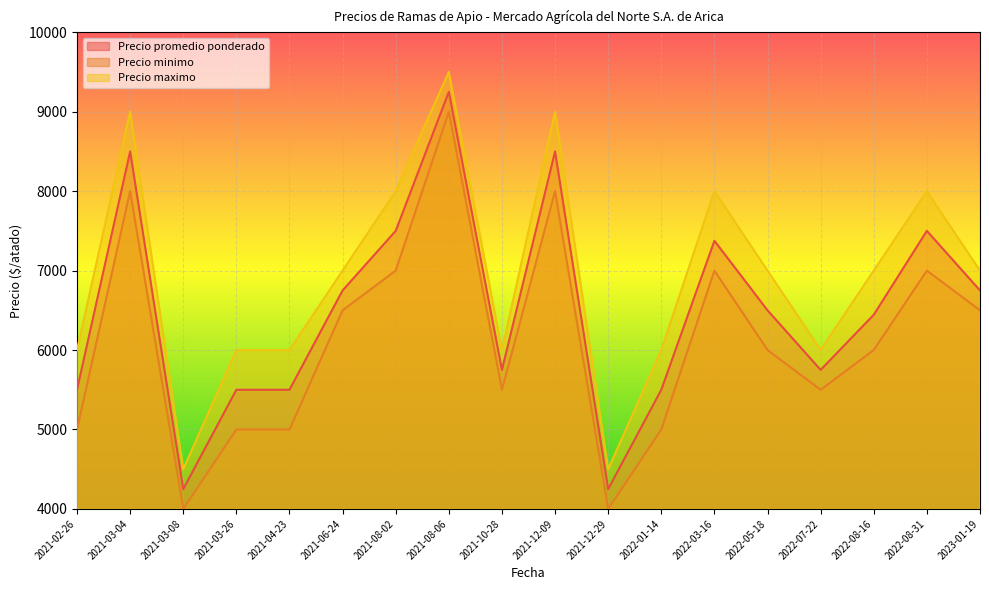

Count the number of categories in the chart.

18